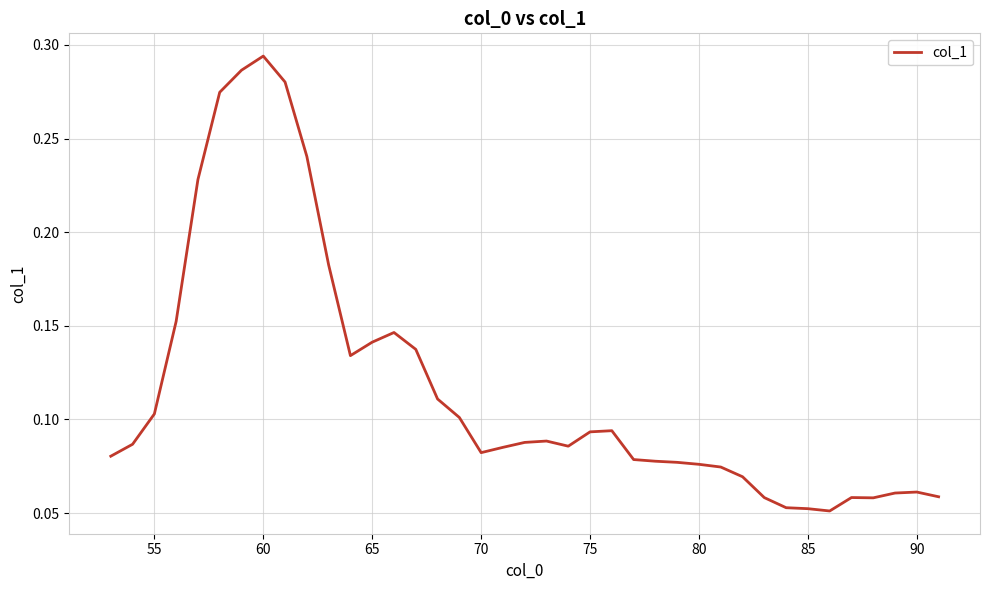

What is the value of the 18th point from the left?

0.1